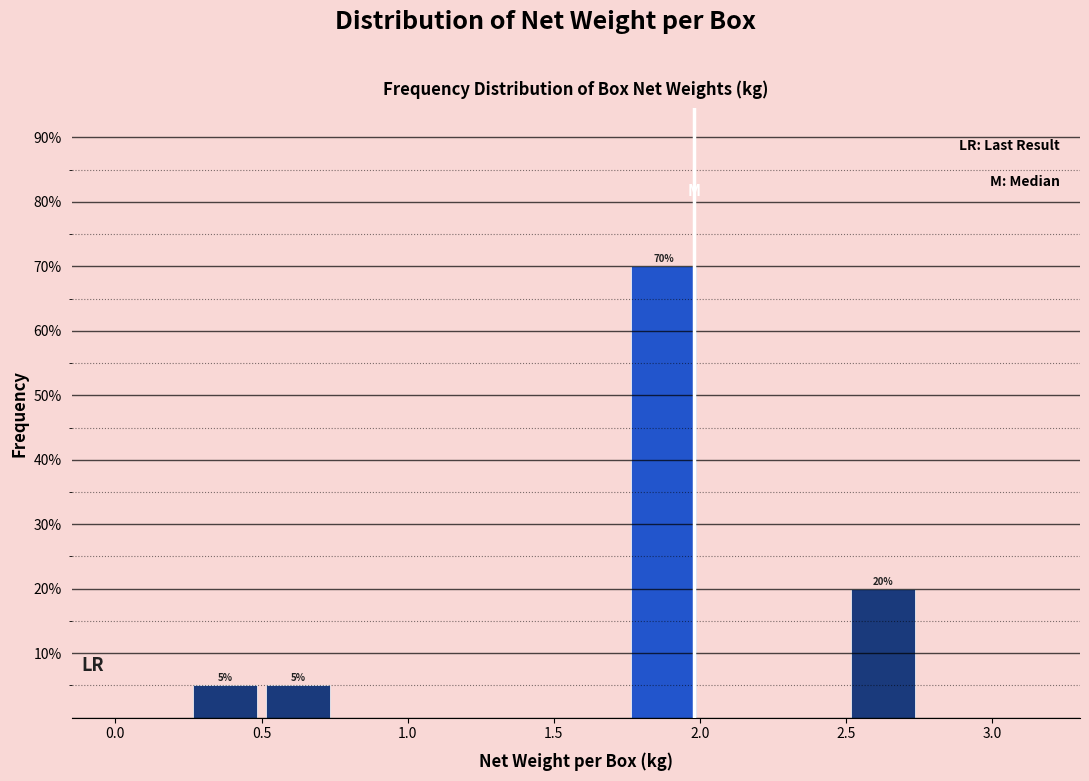

Which range on the x-axis has the tallest bar?

1.75 to 2.00